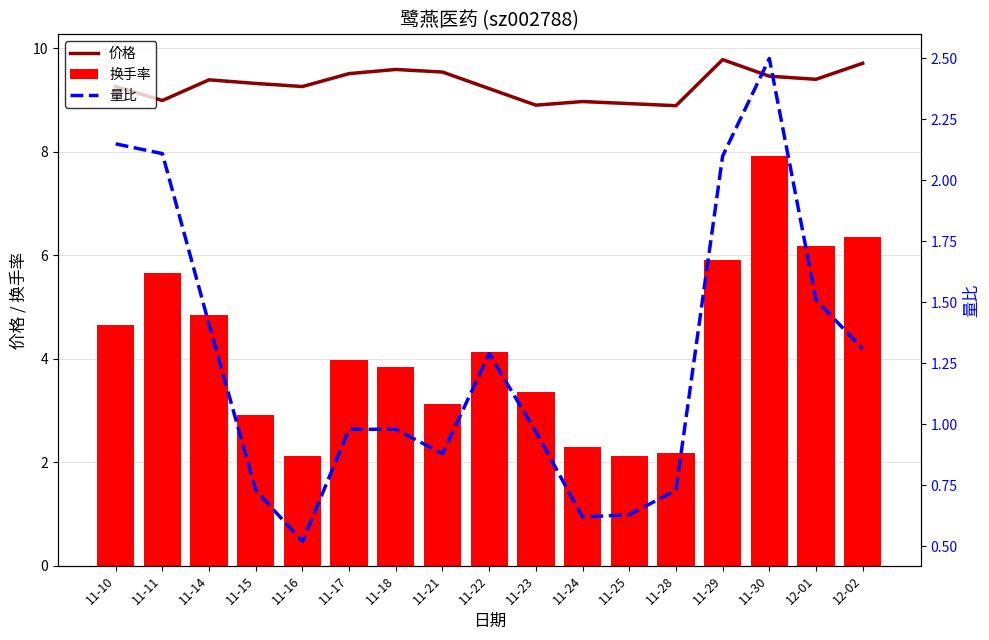

Reading left to right, extract all data points from this chart.

价格: 9.3	9.0	9.4	9.3	9.3	9.5	9.6	9.5	9.2	8.9	9.0	8.9	8.9	9.8	9.5	9.4	9.7
换手率: 4.7	5.7	4.8	2.9	2.1	4.0	3.8	3.1	4.1	3.4	2.3	2.1	2.2	5.9	7.9	6.2	6.4
量比: 2.1	2.1	1.4	0.7	0.5	1.0	1.0	0.9	1.3	1.0	0.6	0.6	0.7	2.1	2.5	1.5	1.3